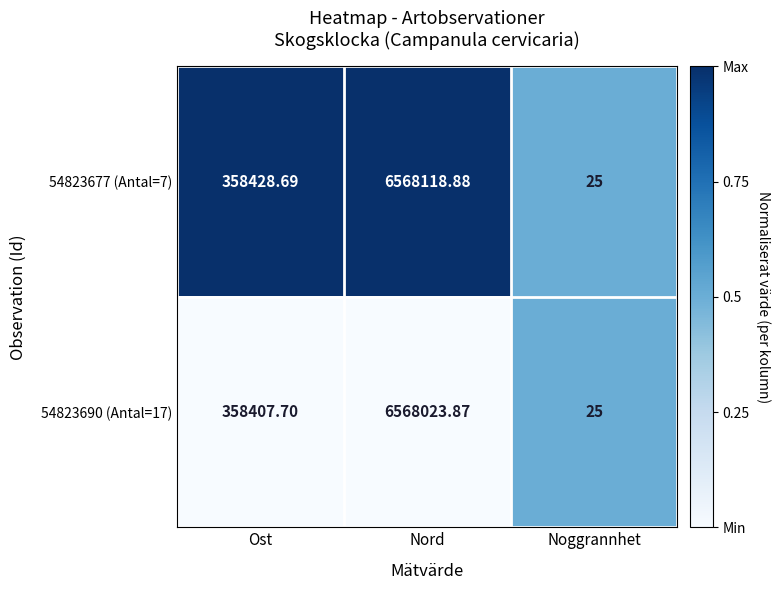

Between Ost and Noggrannhet, which series saw the biggest shift?

54823677 (Antal=7)